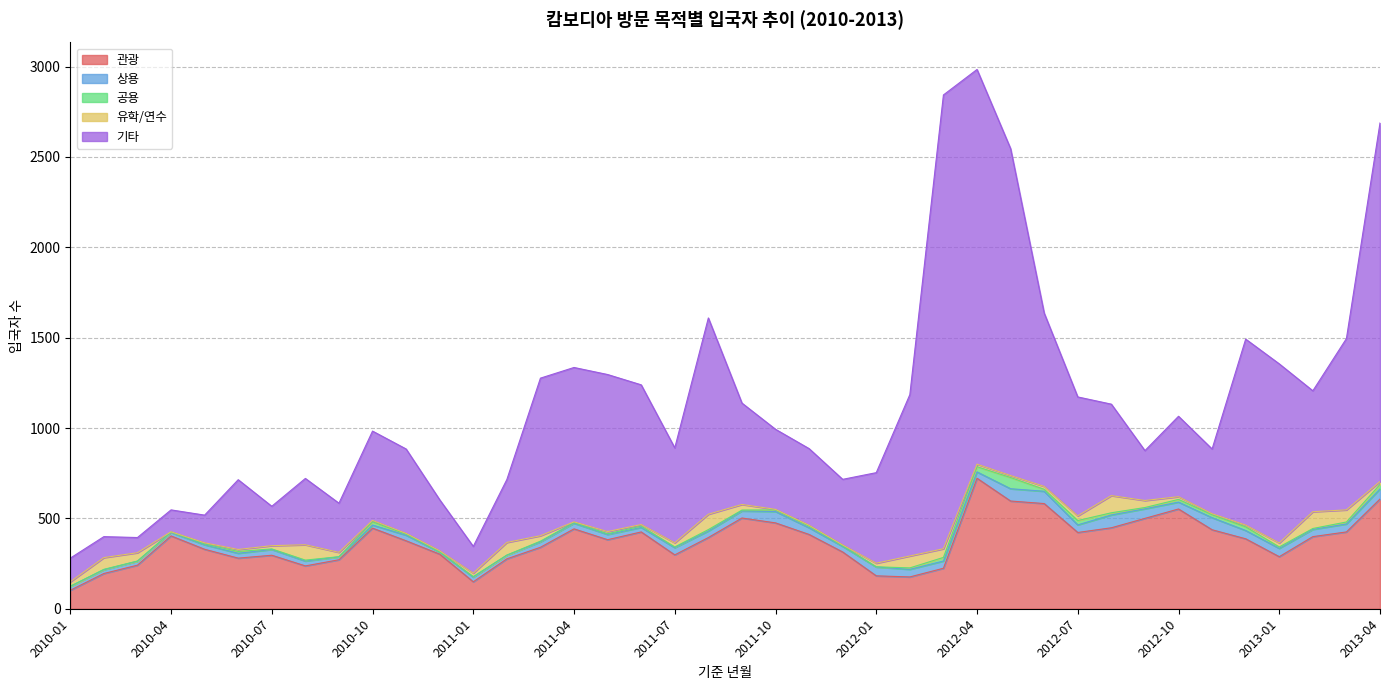

Where is 기타 nearest to the value 1297?

2011-08